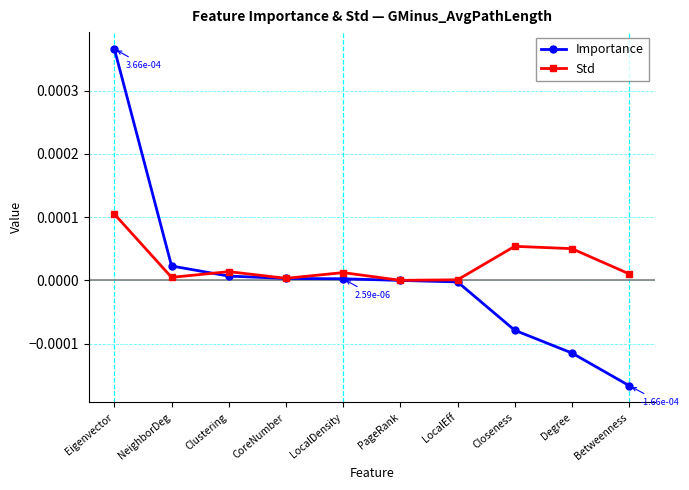

Does the chart have visible grid lines?

Yes